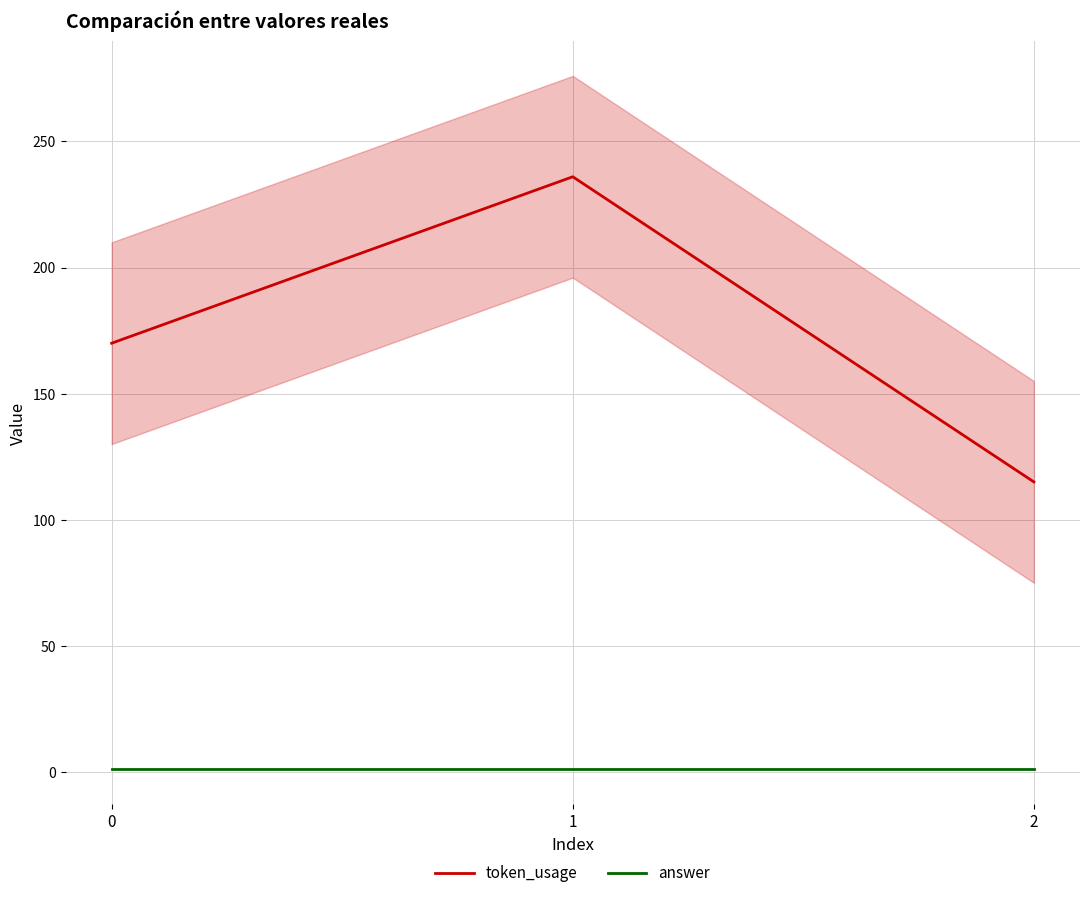

What is the difference between the maximum and minimum values in the token_usage series?

121